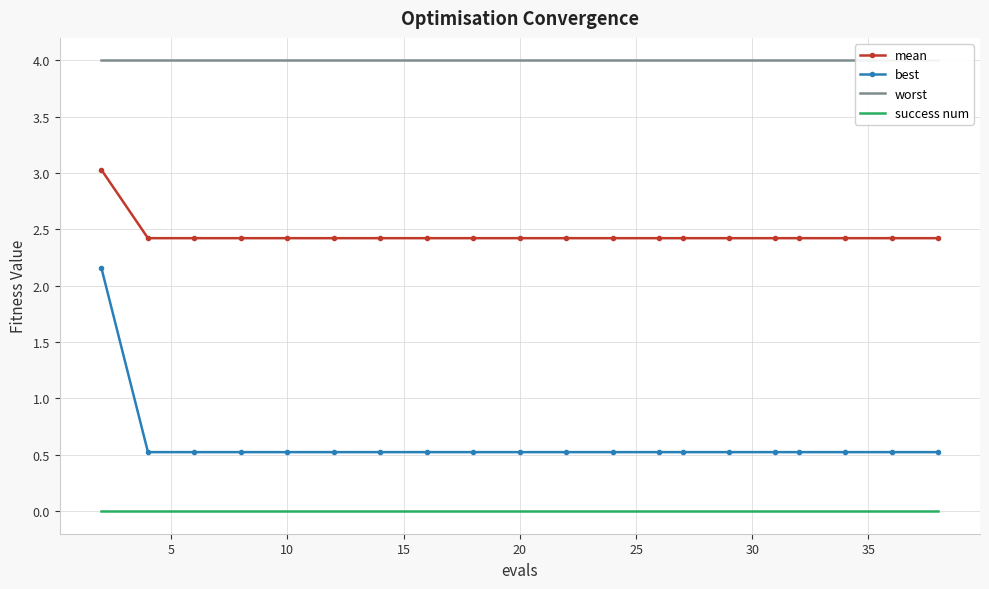

True or false: mean has a value of 4.0 at 20.

False